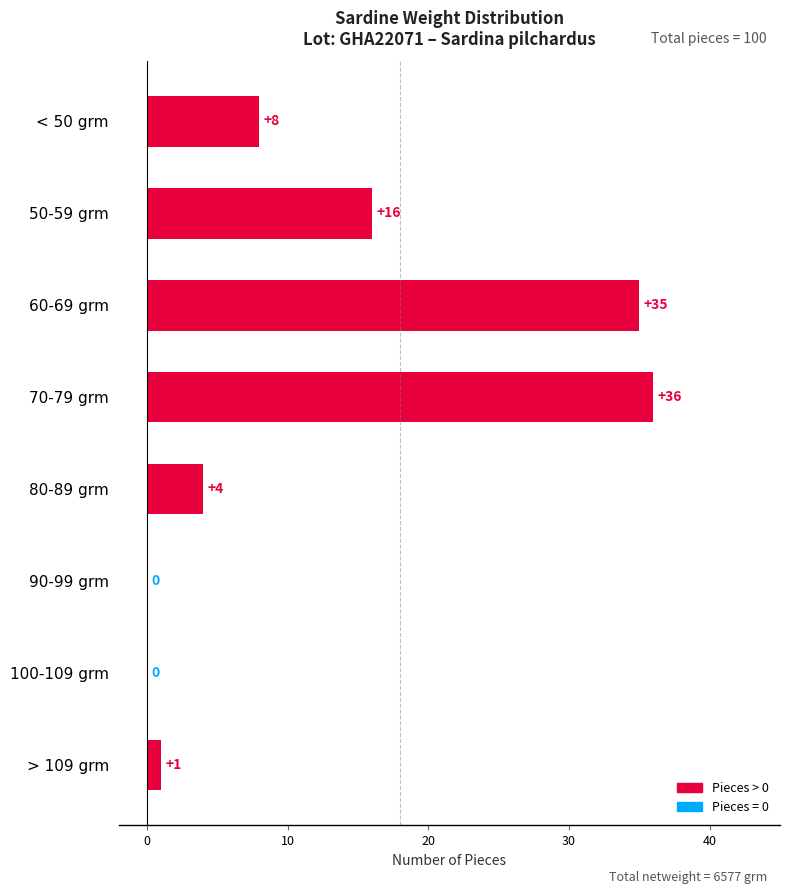

What is the sum of the values at 60-69 grm and 90-99 grm?

35